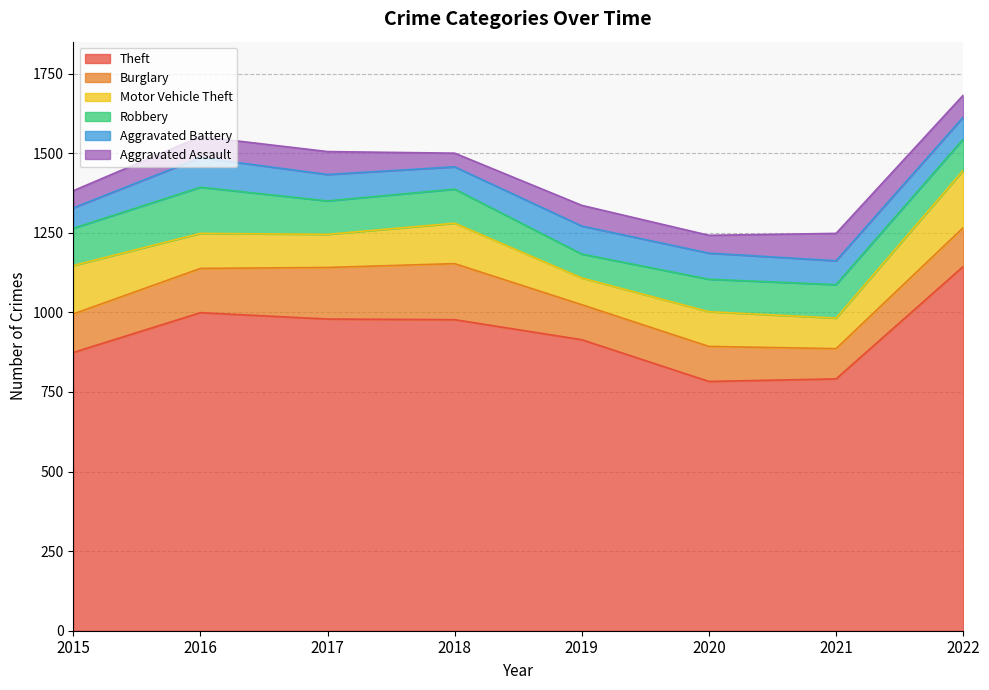

How many lines are shown in the chart?

6